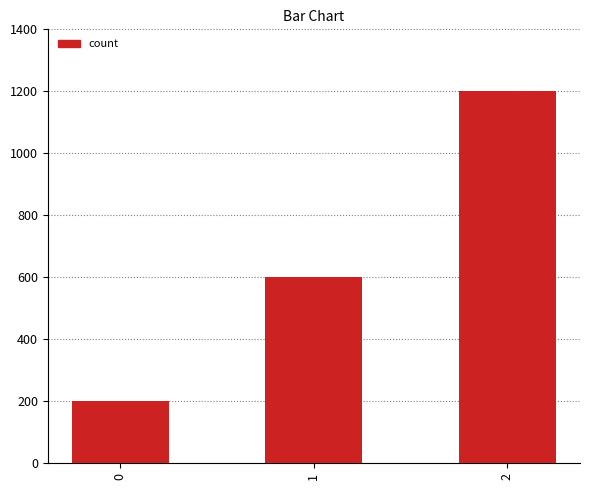

What is the value of the 2nd bar from the left?

600